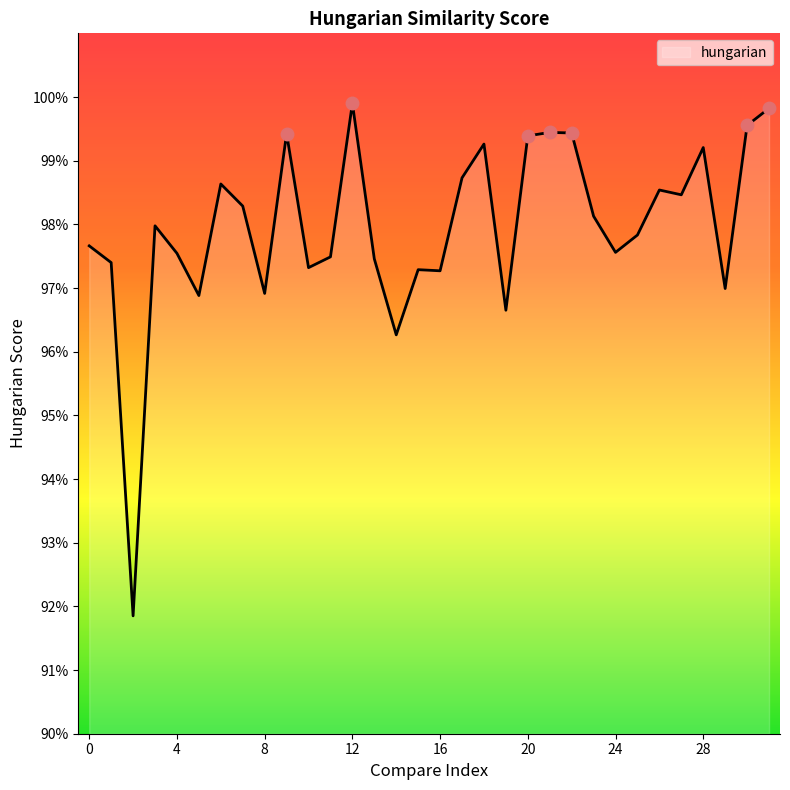

How many categories are shown in the chart?

32